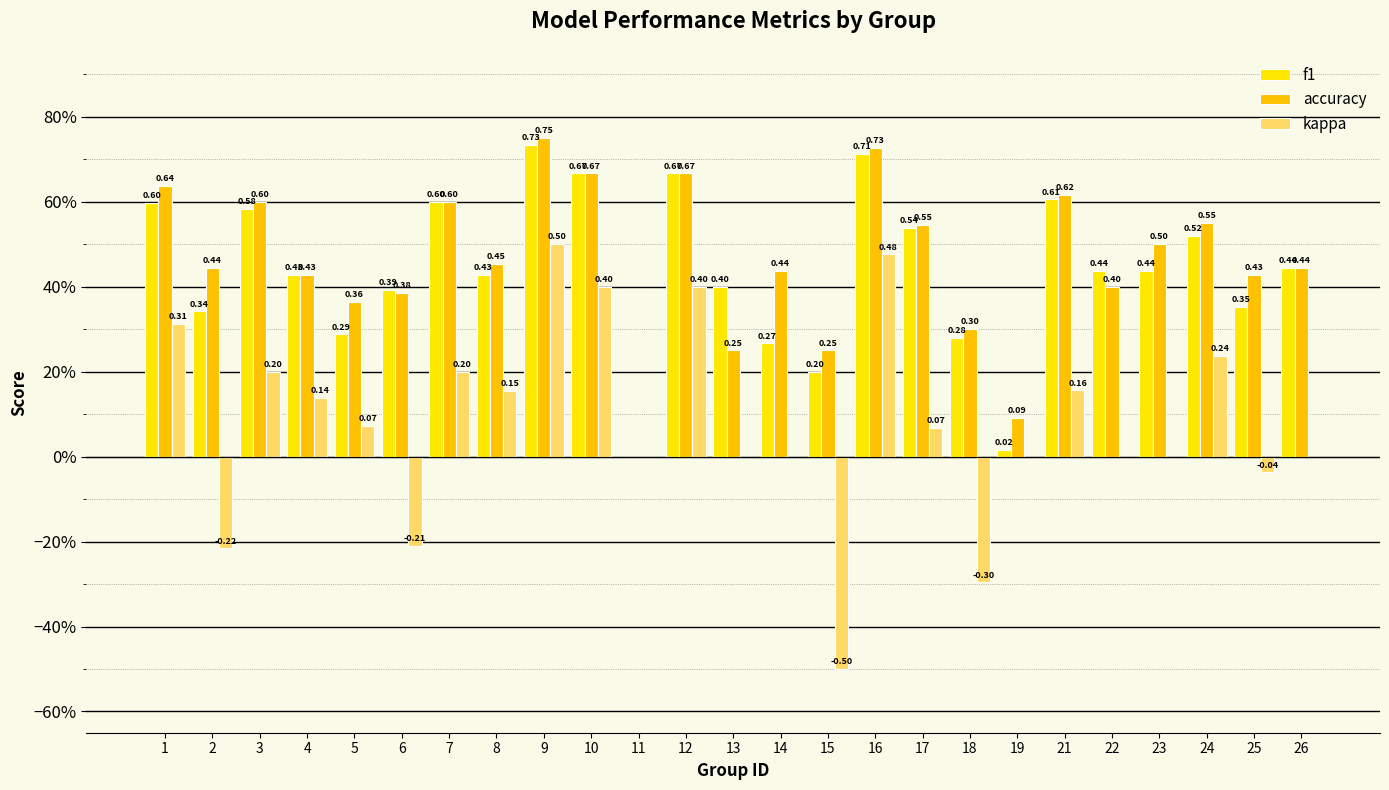

Does the chart contain stacked bars?

No